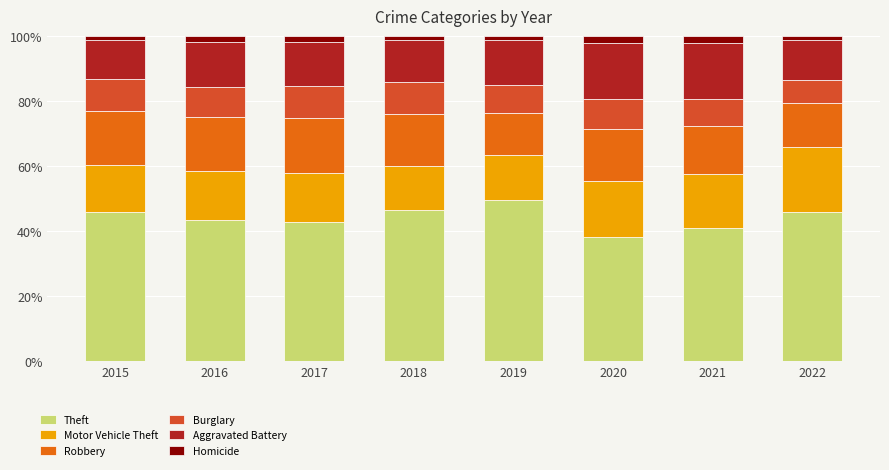

At which label does Theft reach its minimum?

2020